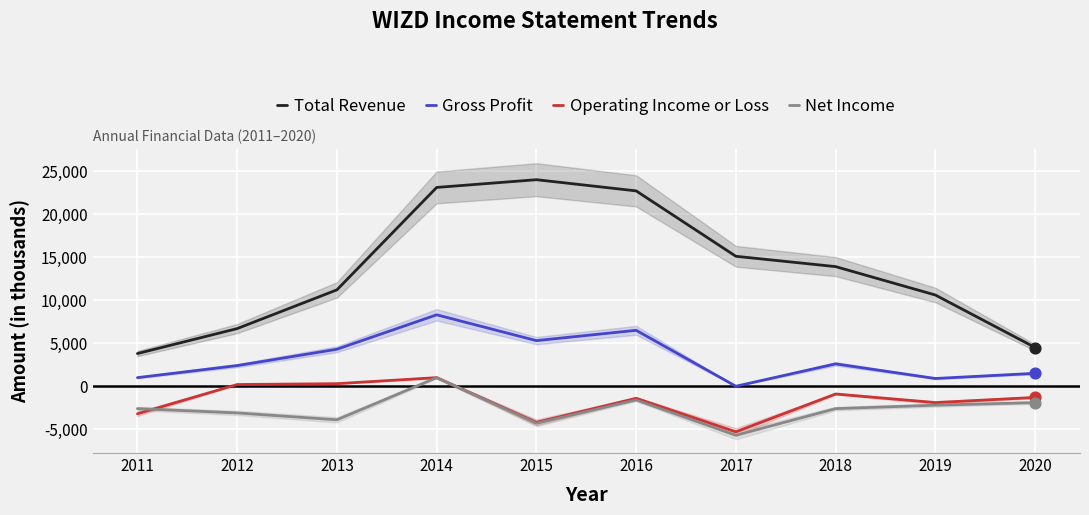

Which series has the largest total across all categories?

Total Revenue